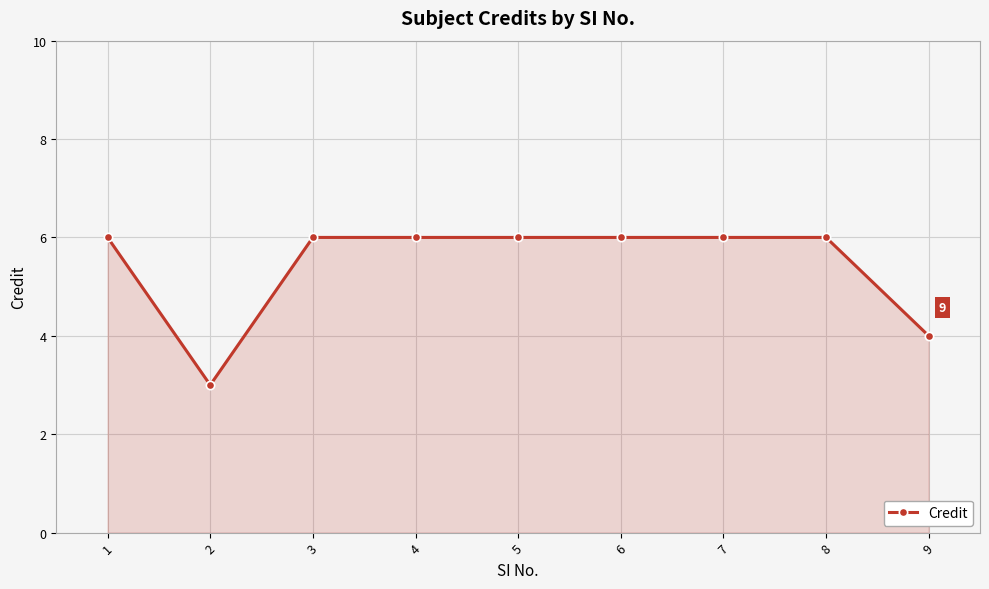

True or false: the data shows 10 at 7.

False